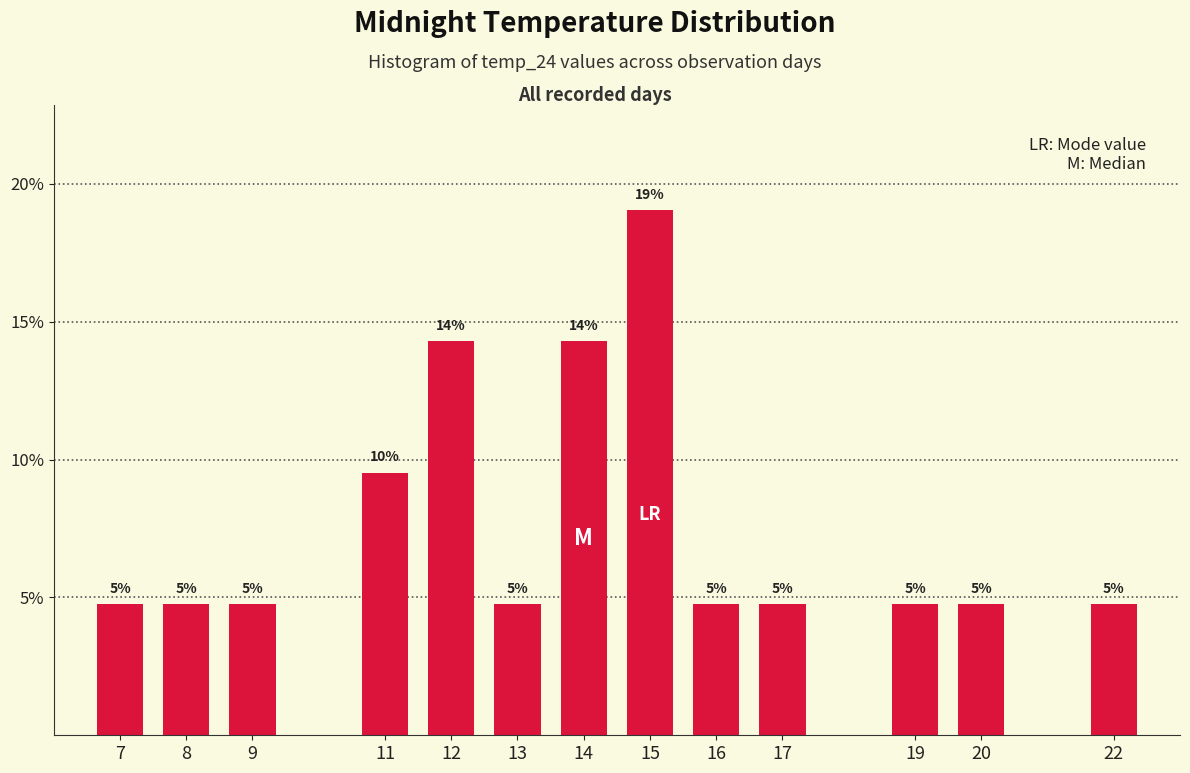

How many bars are there in total?

13